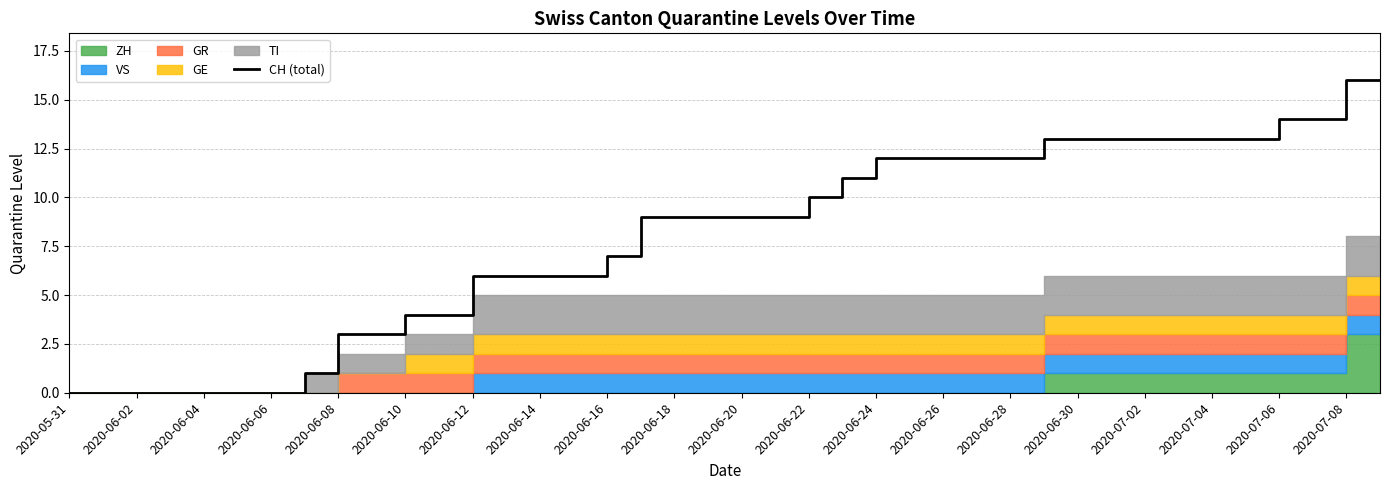

What is the sum of all values?

323